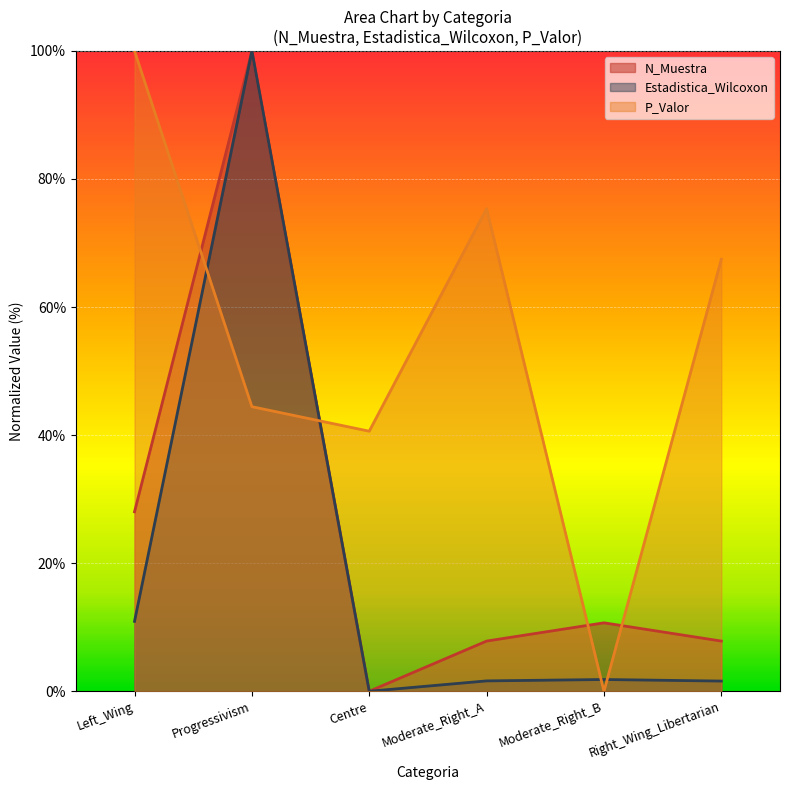

How many values in P_Valor are above zero?

5